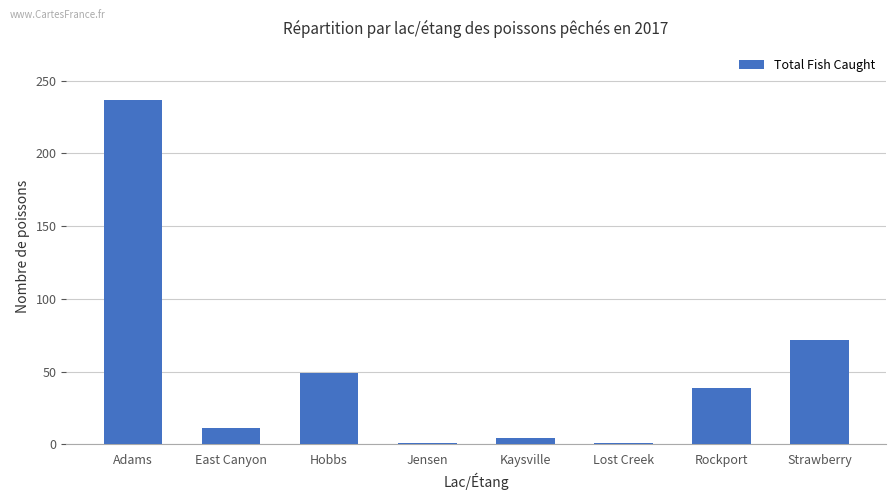

What is the difference between the maximum and second lowest values?

236